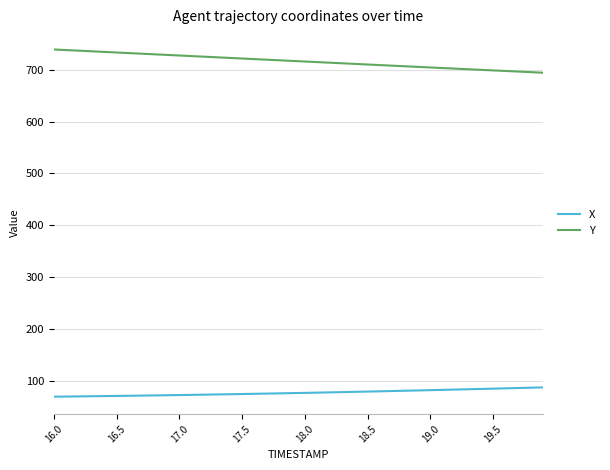

What is the greatest value displayed?

739.1